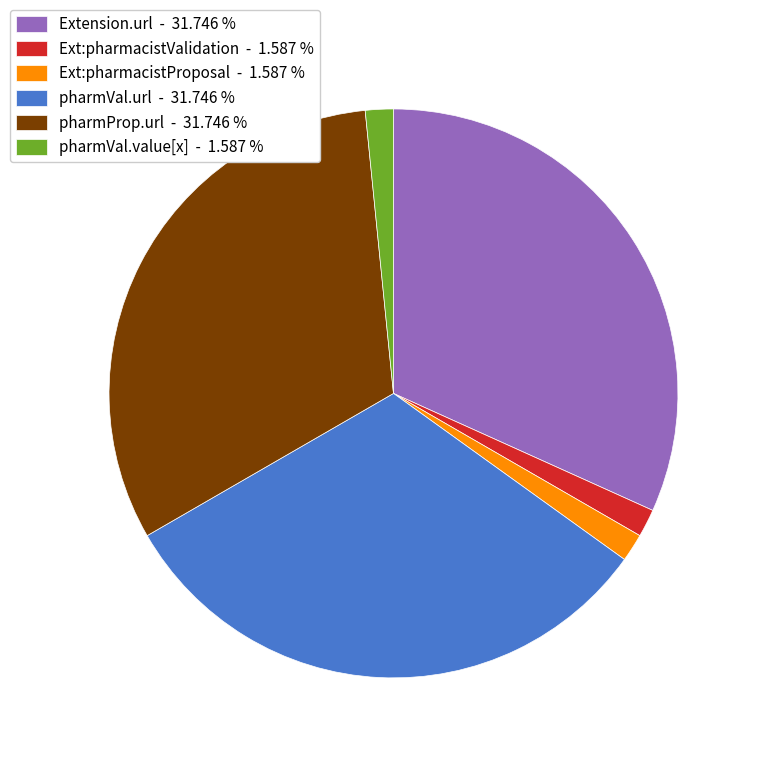

Combined, do pharmProp.url - 31.746 % and pharmVal.value[x] - 1.587 % account for over 50%?

No